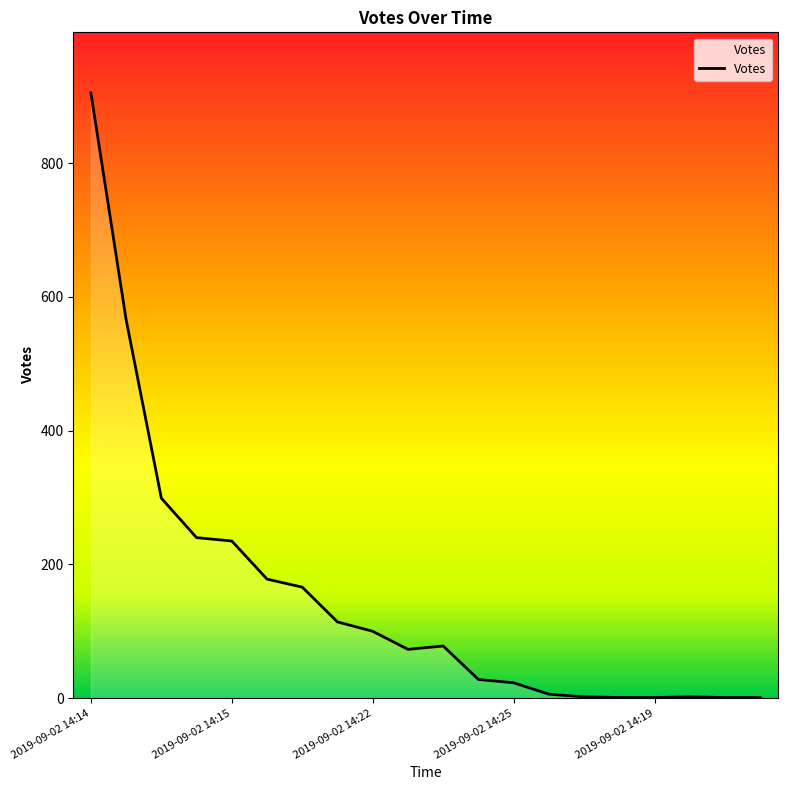

What is the maximum value shown in the chart?

905